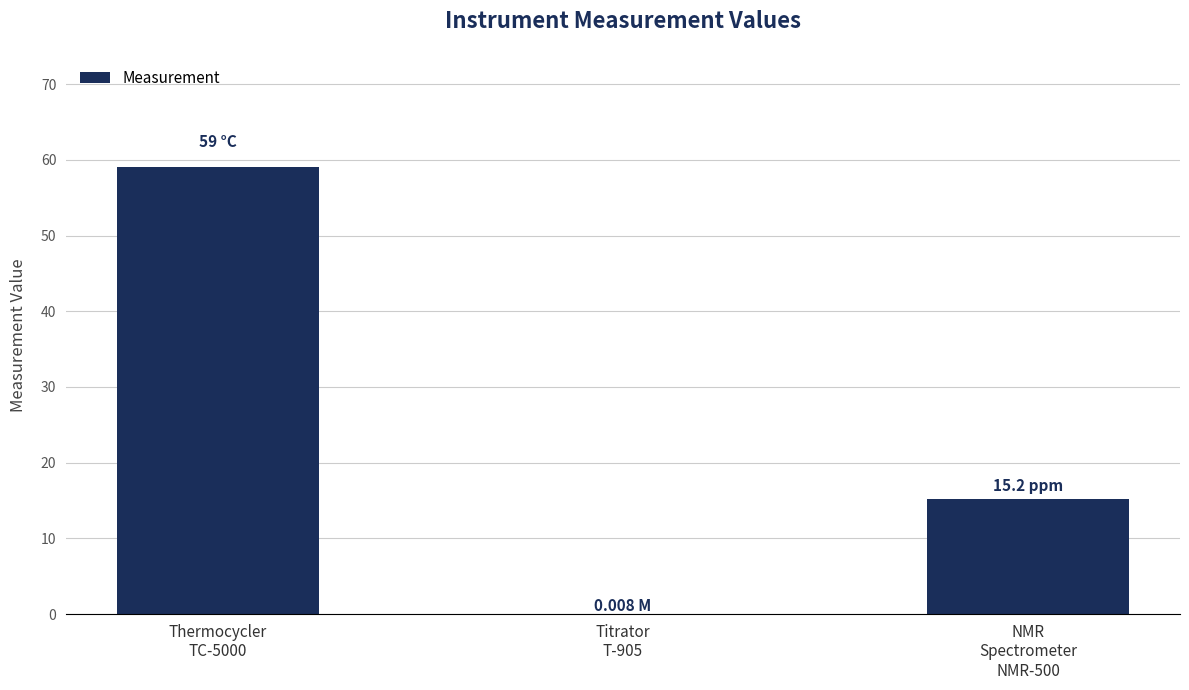

What is the sum of all values?

74.2